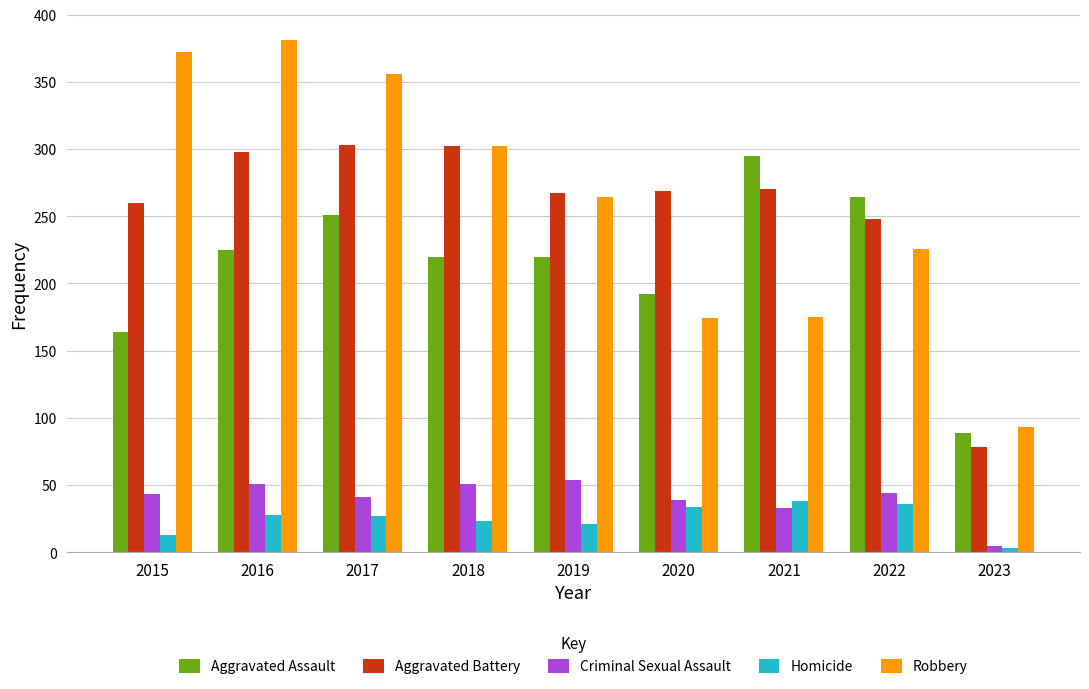

Count the number of categories in the chart.

9